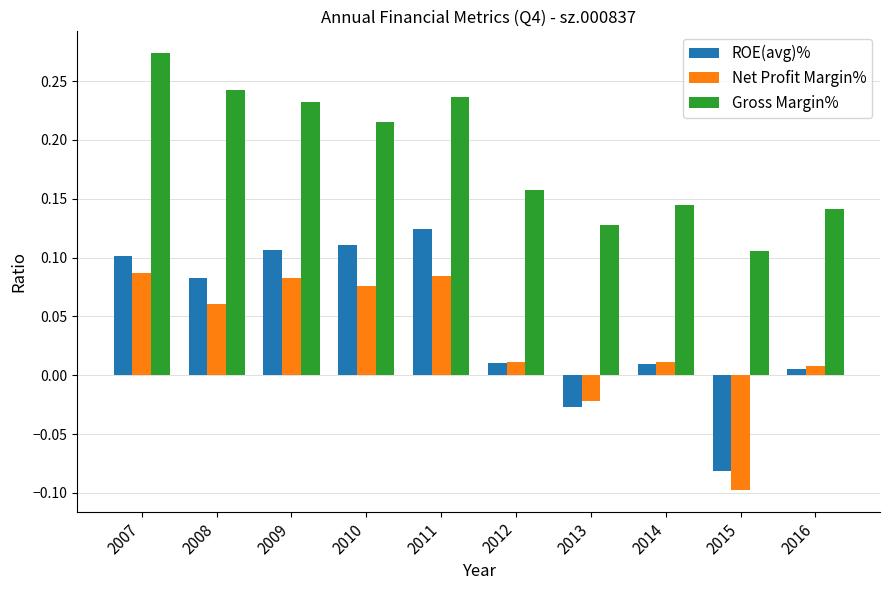

What is the sum of all Gross Margin% values?

1.9